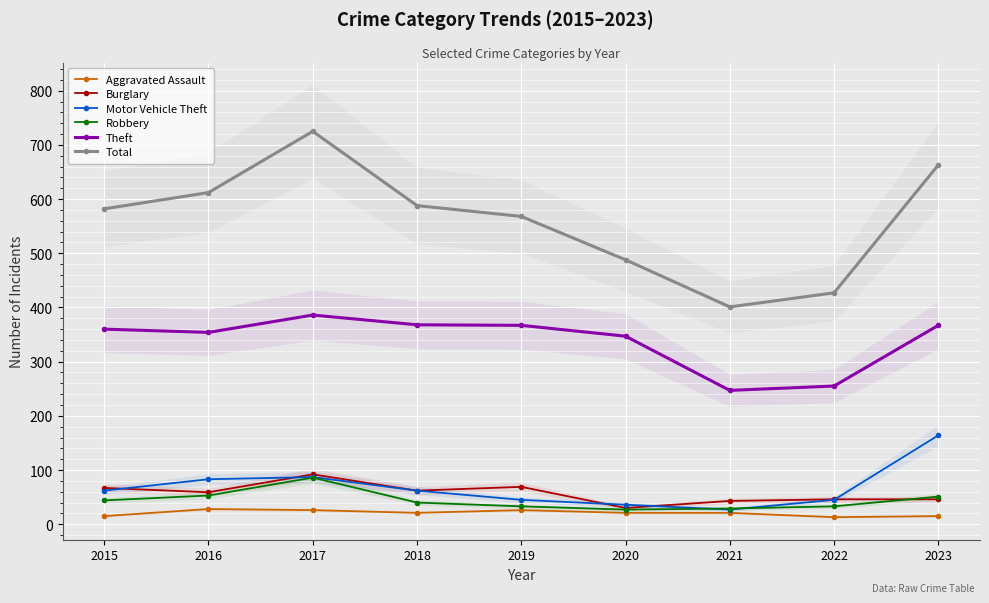

True or false: Theft and Aggravated Assault intersect in this chart.

False